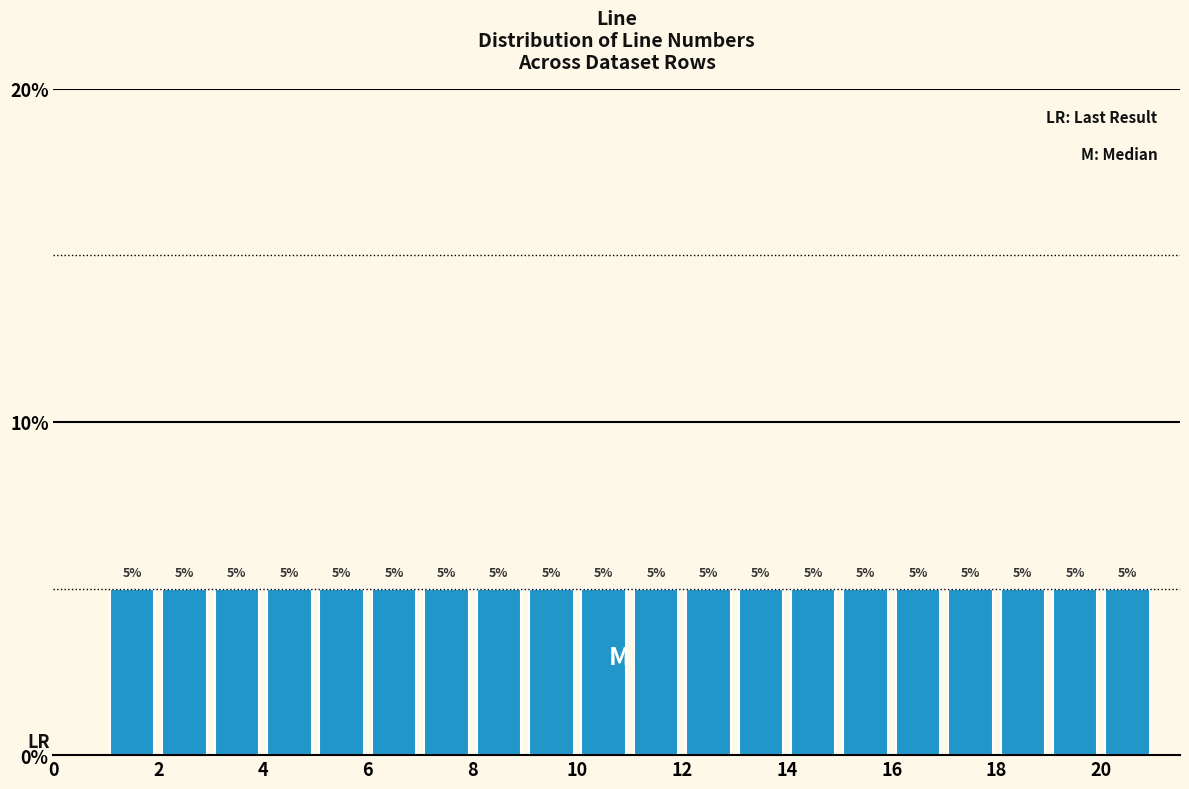

Reading left to right, list every bar in this chart as the range it spans on the x-axis followed by its height.

1 to 2: 5
2 to 3: 5
3 to 4: 5
4 to 5: 5
5 to 6: 5
6 to 7: 5
7 to 8: 5
8 to 9: 5
9 to 10: 5
10 to 11: 5
11 to 12: 5
12 to 13: 5
13 to 14: 5
14 to 15: 5
15 to 16: 5
16 to 17: 5
17 to 18: 5
18 to 19: 5
19 to 20: 5
20 to 21: 5